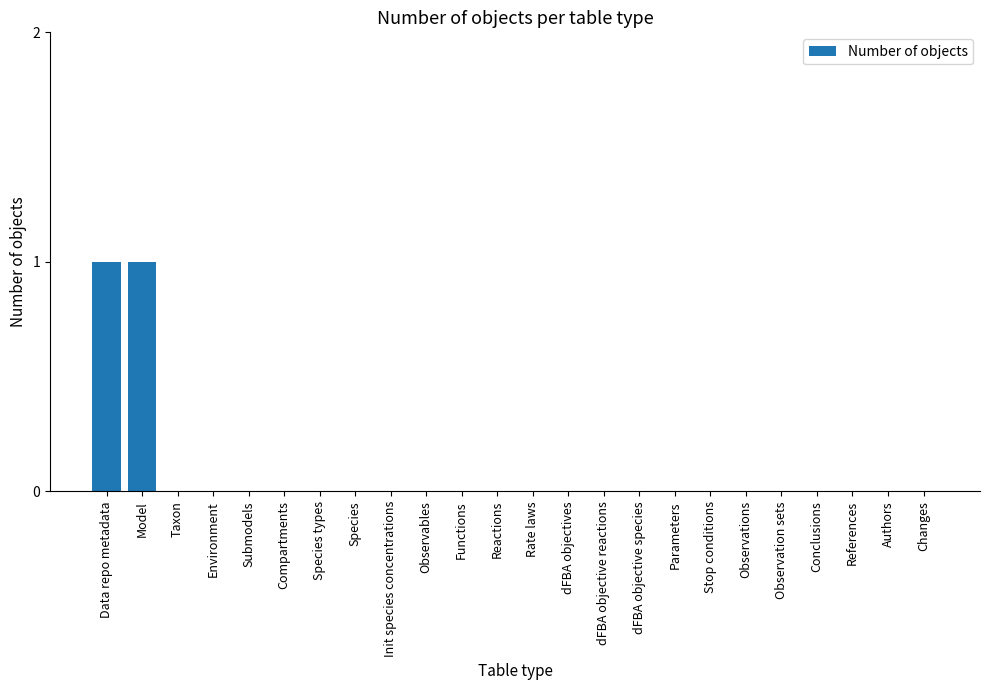

Count the values in the range 0 to 1.

24